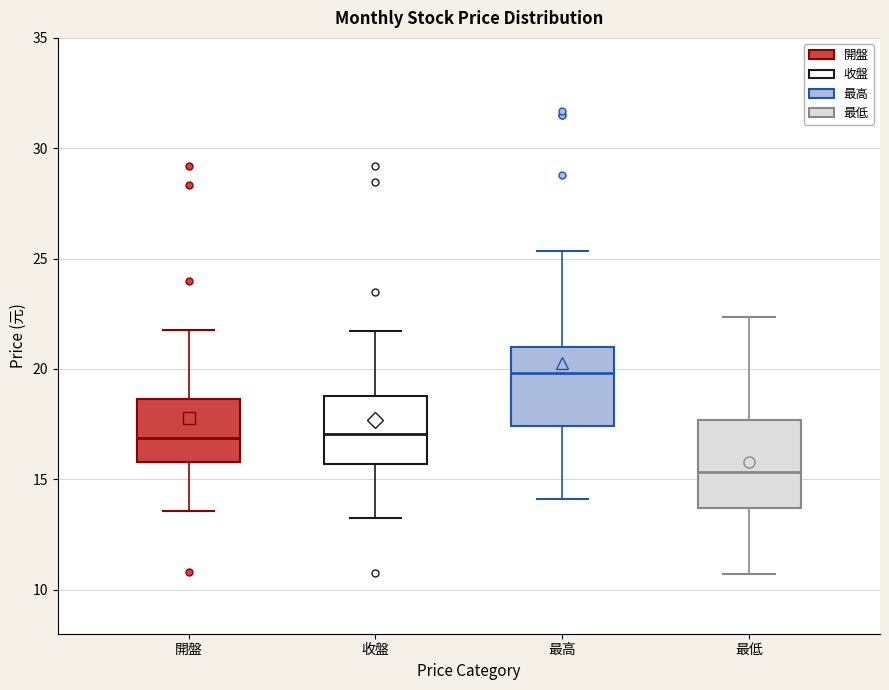

Where does the lower whisker of the box for 最低 end on the y-axis? The values are not printed on the chart, so give them approximately, as read against the axis.

10.5